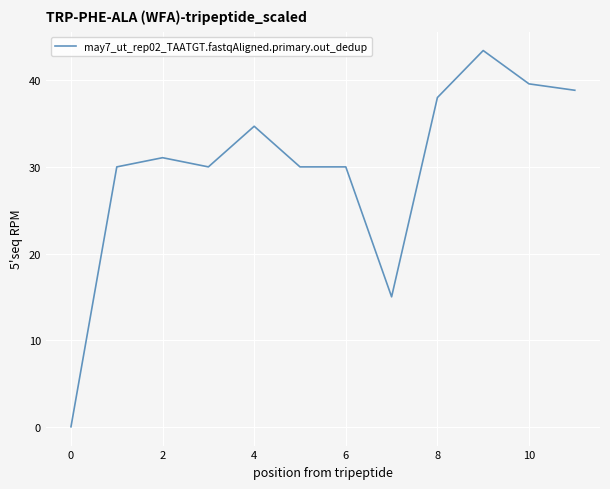

What is the greatest value displayed?

43.4